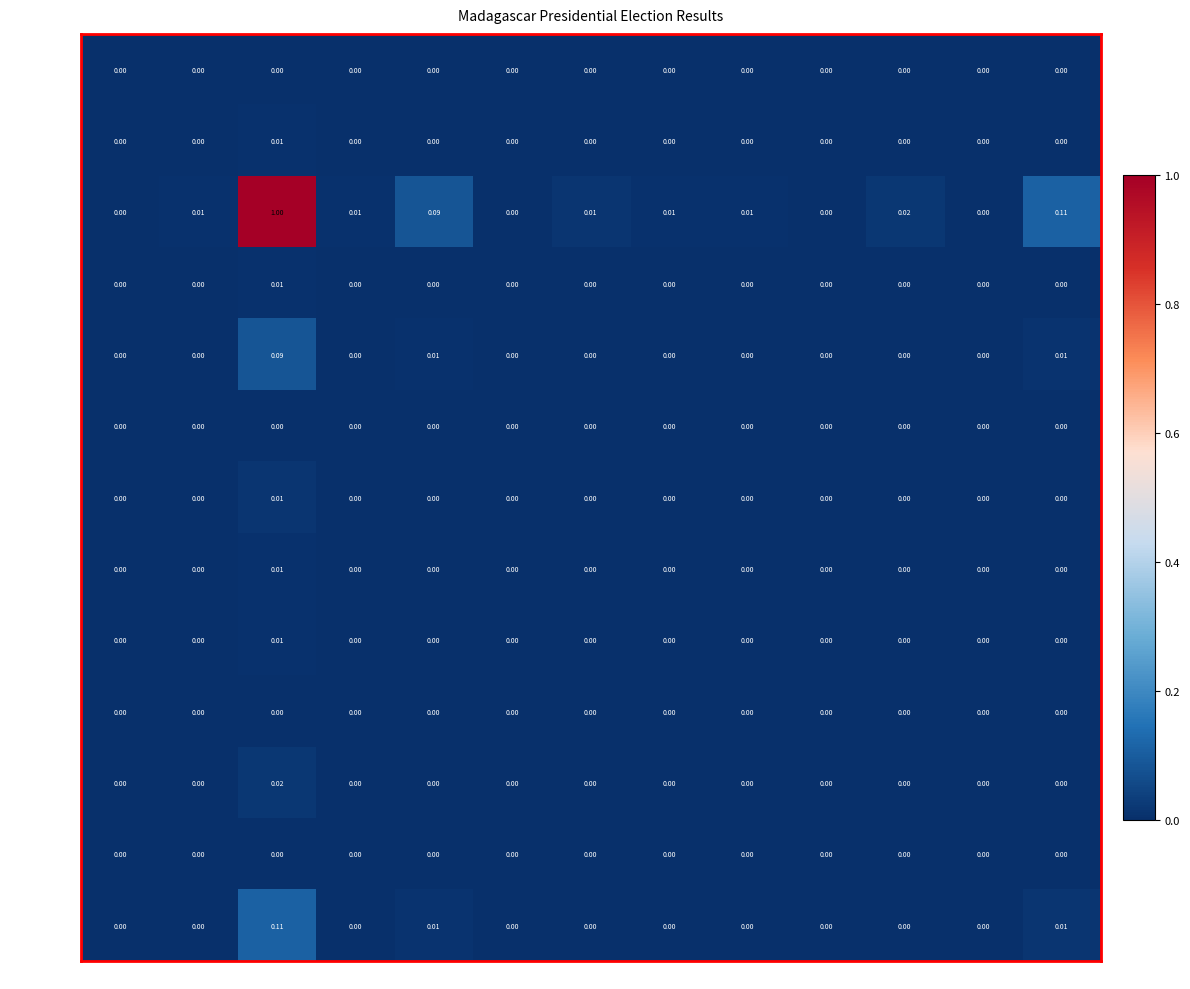

How many data points does each series have?

13